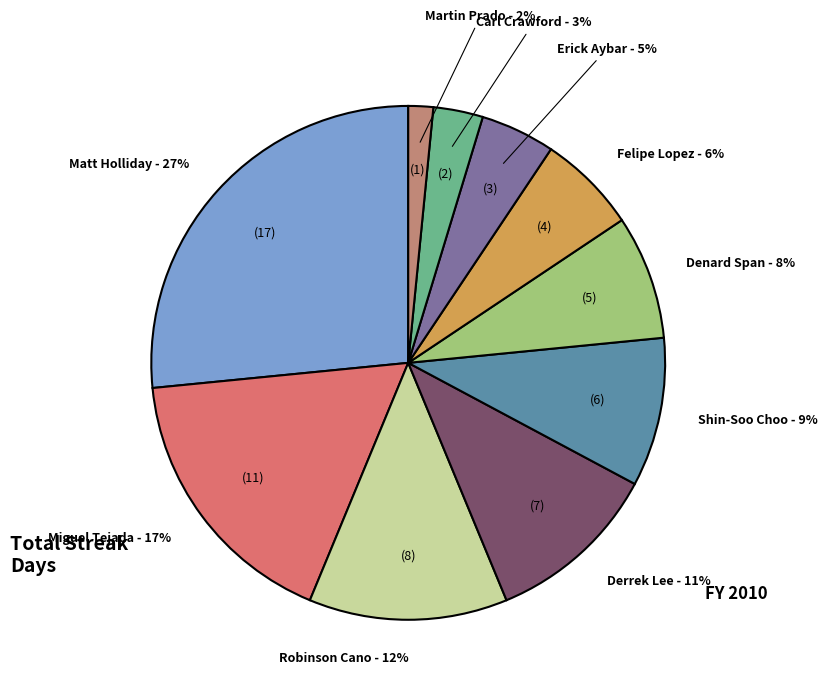

How many slices are in this pie chart?

10